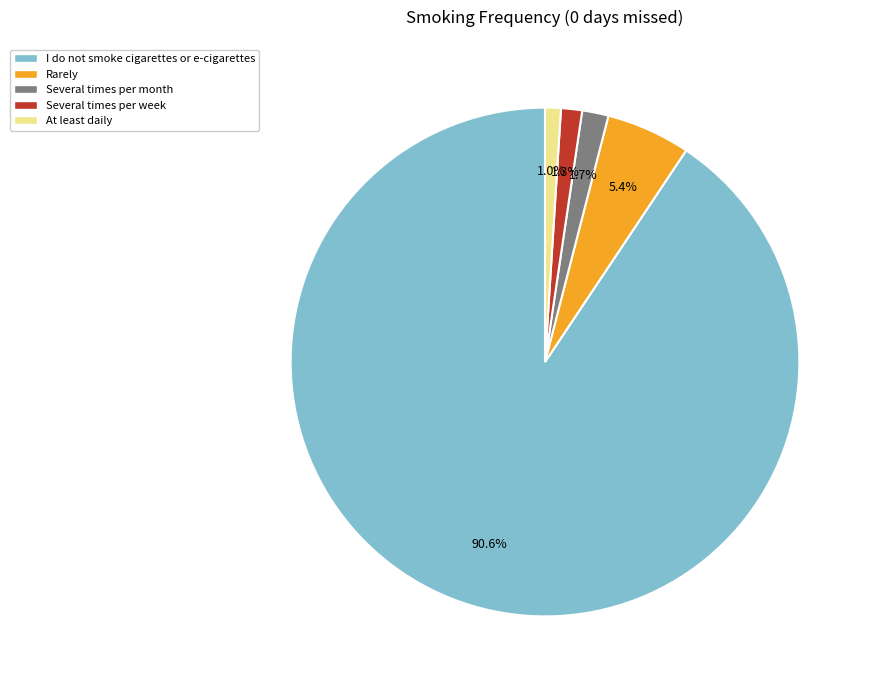

What portion of the pie excludes I do not smoke cigarettes or e-cigarettes?

9.4%